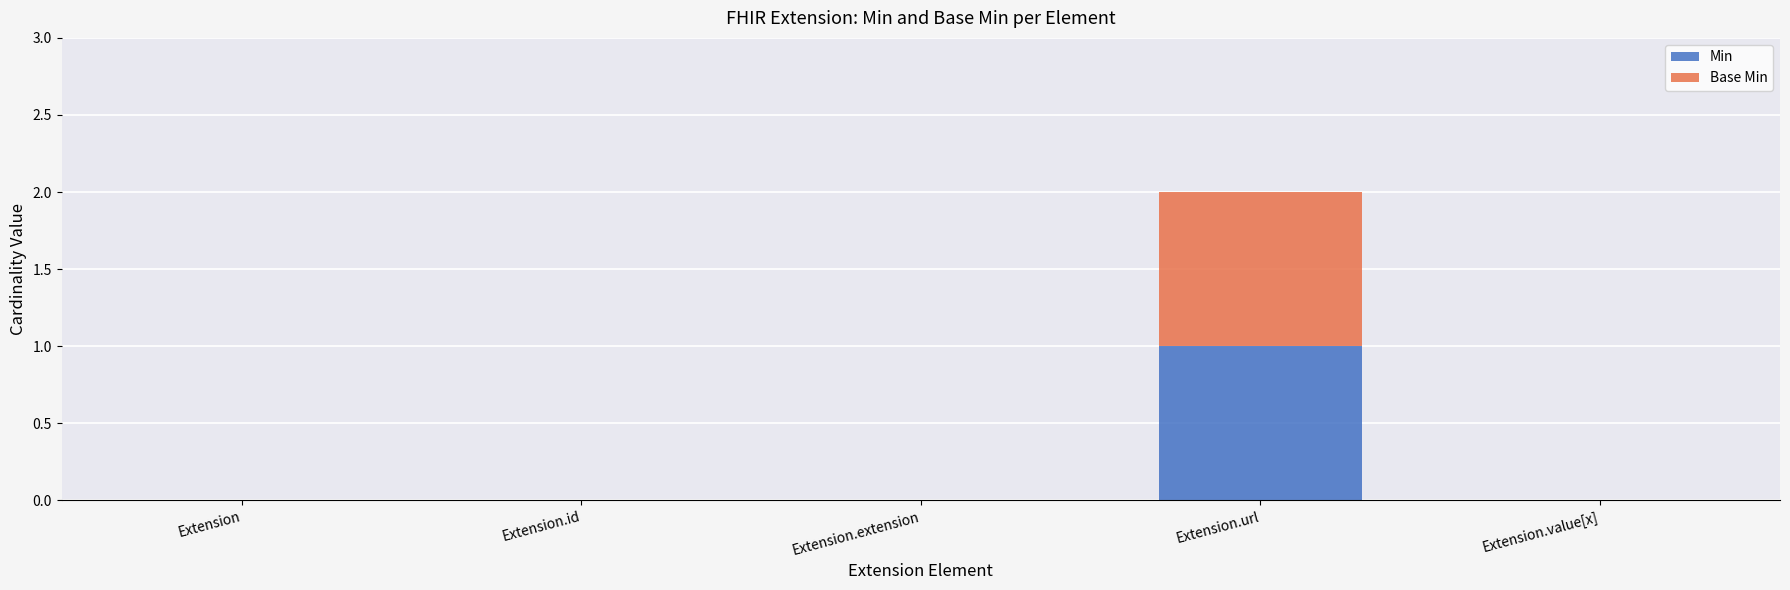

At which category is the sum across all series the highest?

Extension.url